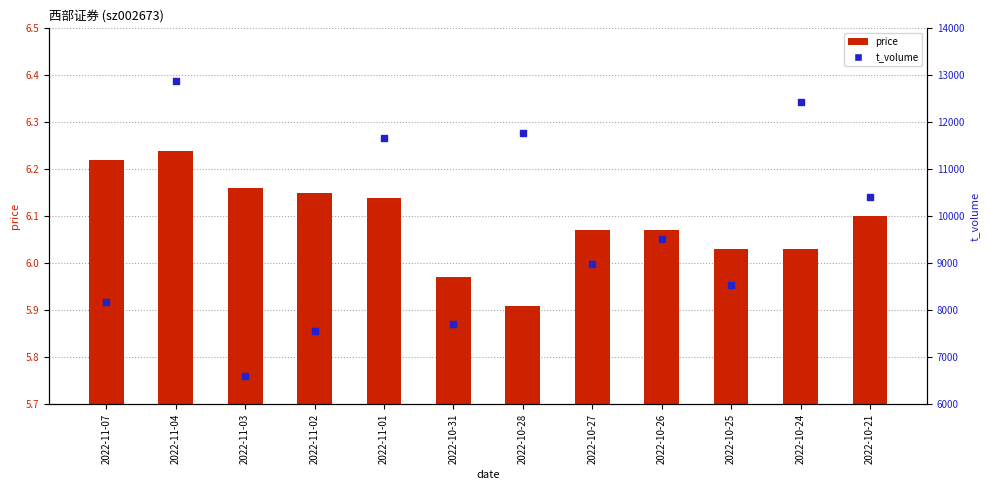

Which series contains the lowest Y value?

price